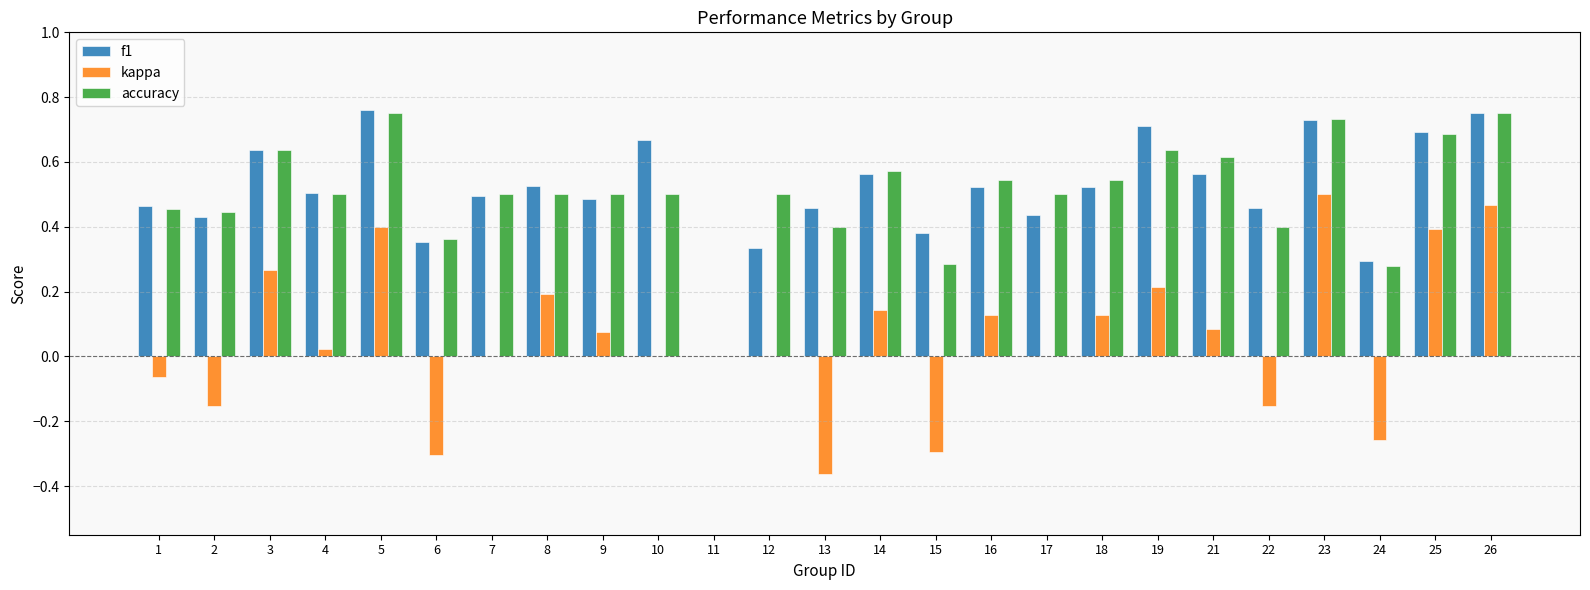

The kappa series shows 0.5 at 26. True or false?

True